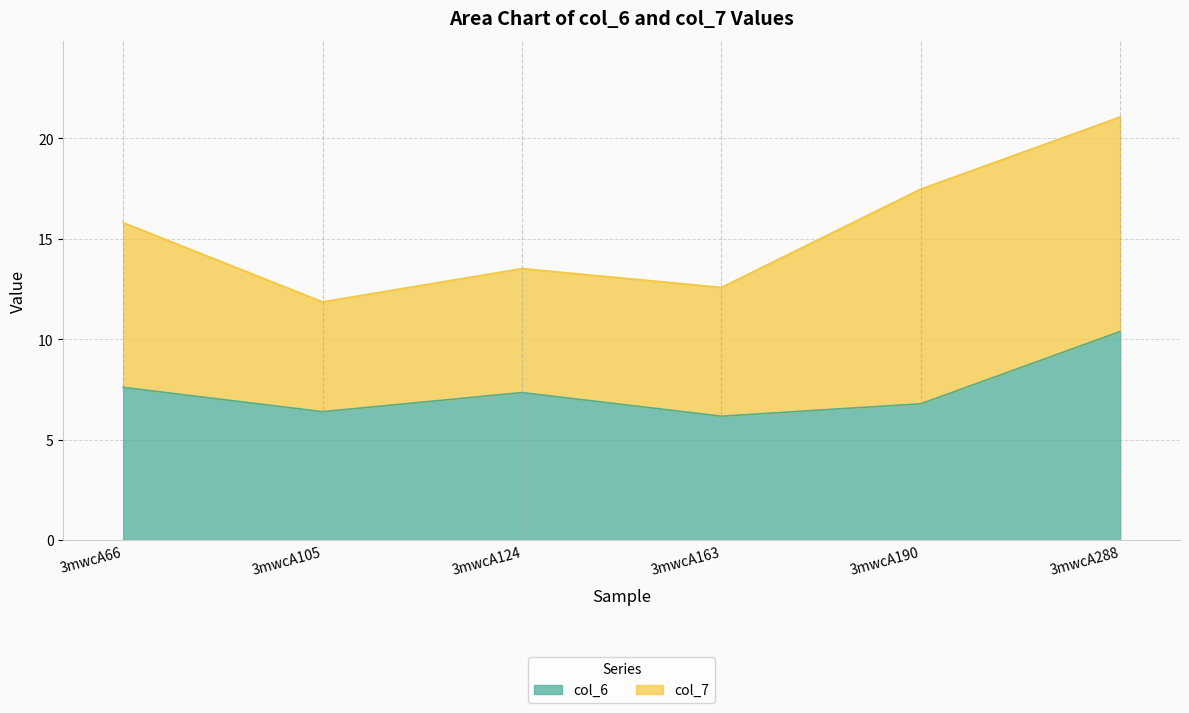

How many interior local peaks (higher than both neighbors) does the data have?

1